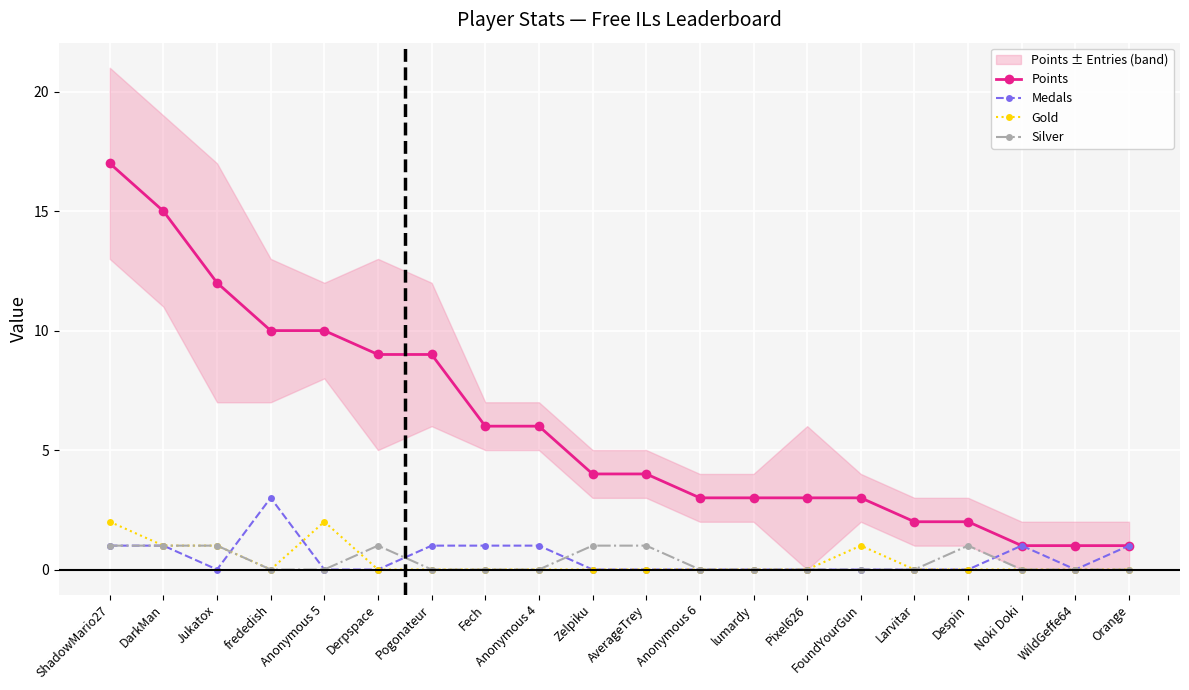

At FoundYourGun, list the series in order from largest to smallest.

Points, Gold, Medals, Silver